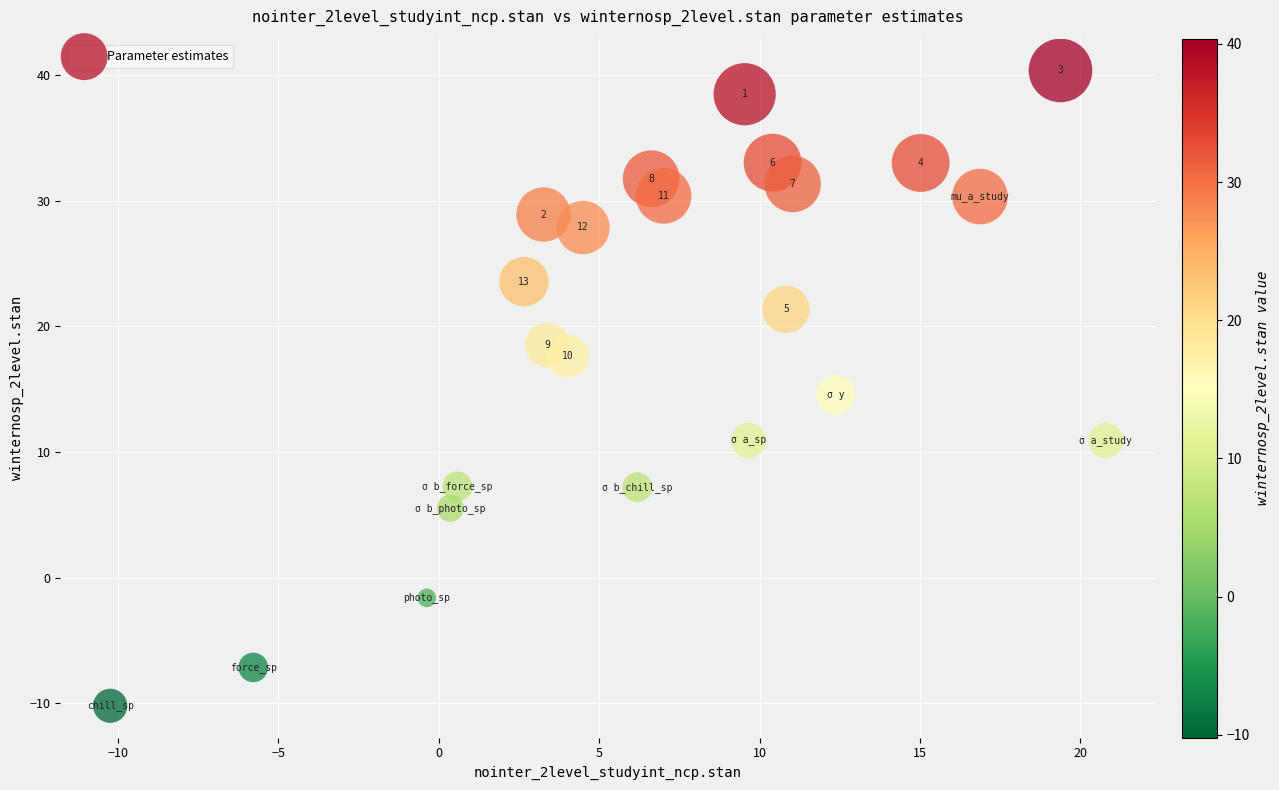

What is the range of Y values (max minus min)?

50.6